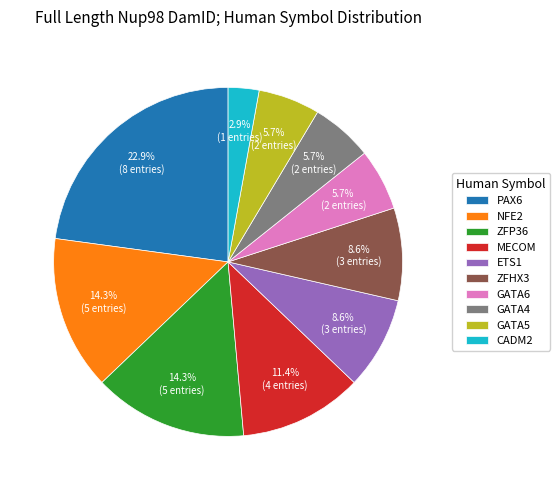

Do ETS1 and GATA4 together represent more than half of the pie?

No